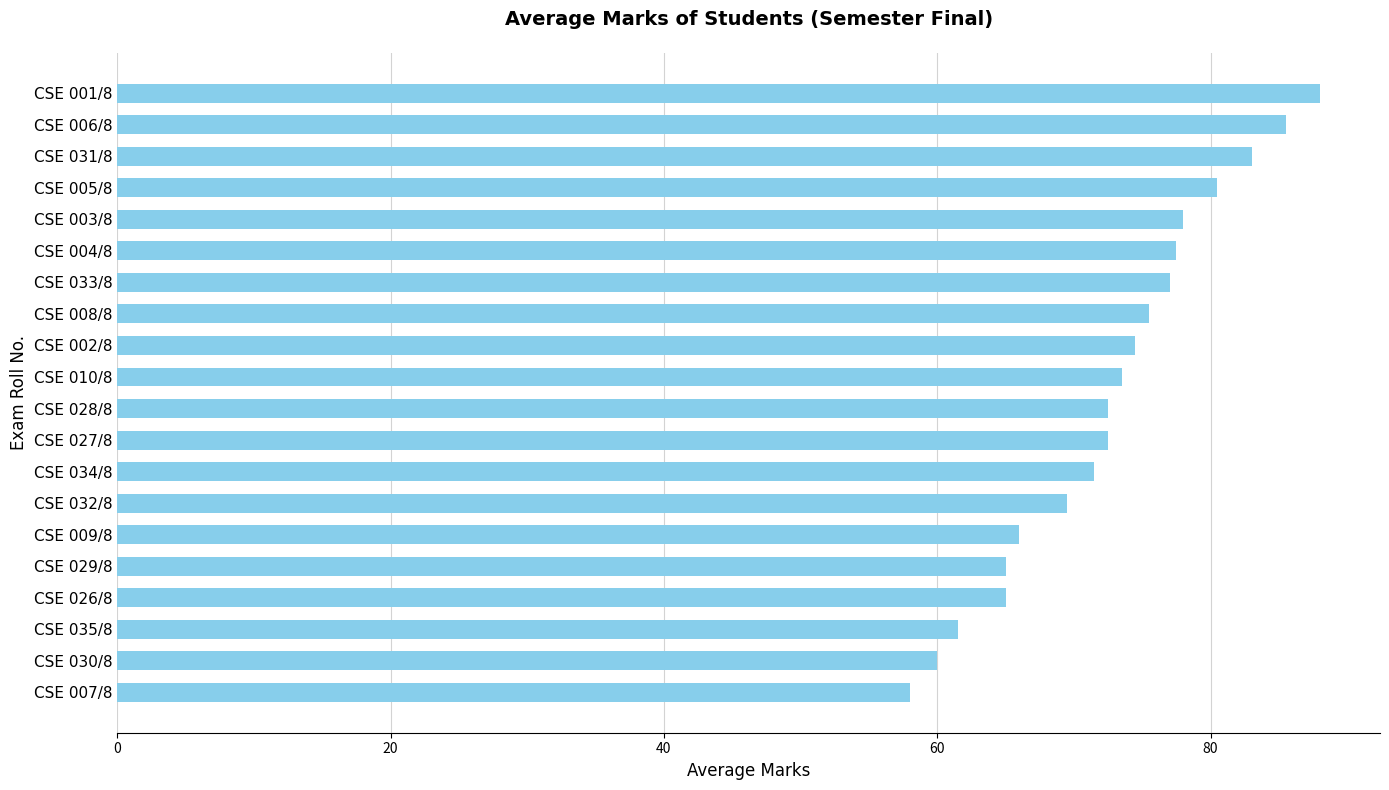

Reading top to bottom, what are all the values shown in this chart?

88.0	85.5	83.0	80.5	78.0	77.5	77.0	75.5	74.5	73.5	72.5	72.5	71.5	69.5	66.0	65.0	65.0	61.5	60.0	58.0